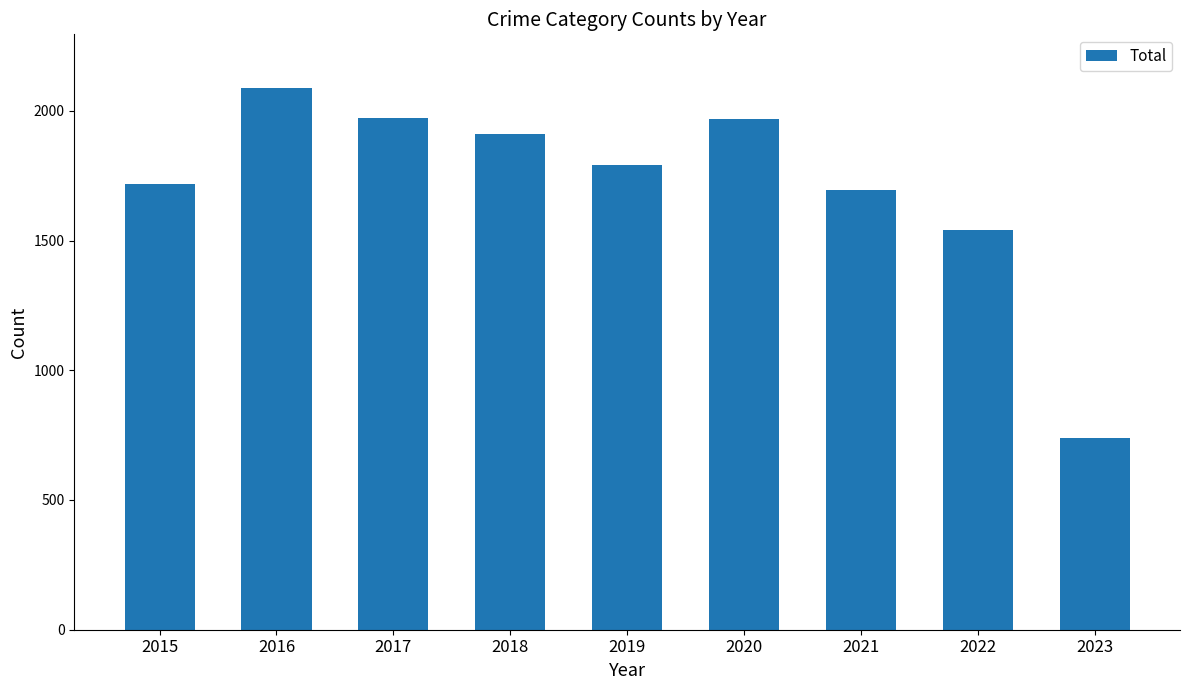

Approximately how many times larger is the value at 2015 compared to 2018?

0.9